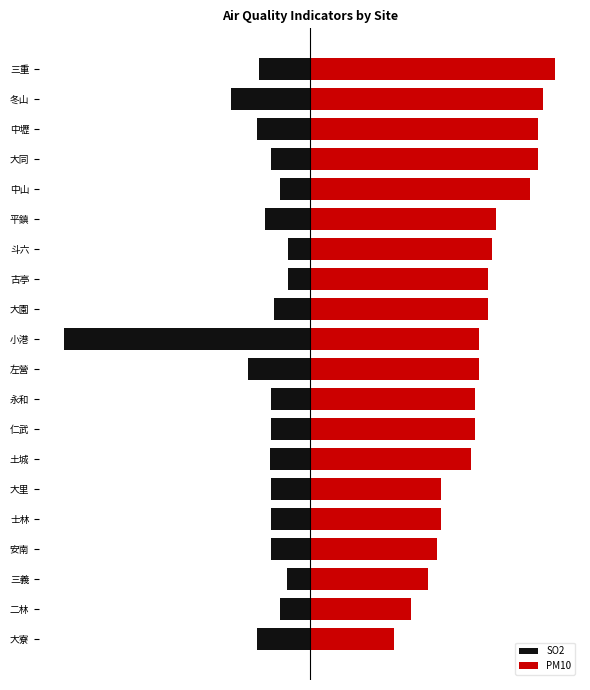

List the series in order of their overall mean, lowest first.

SO2, PM10